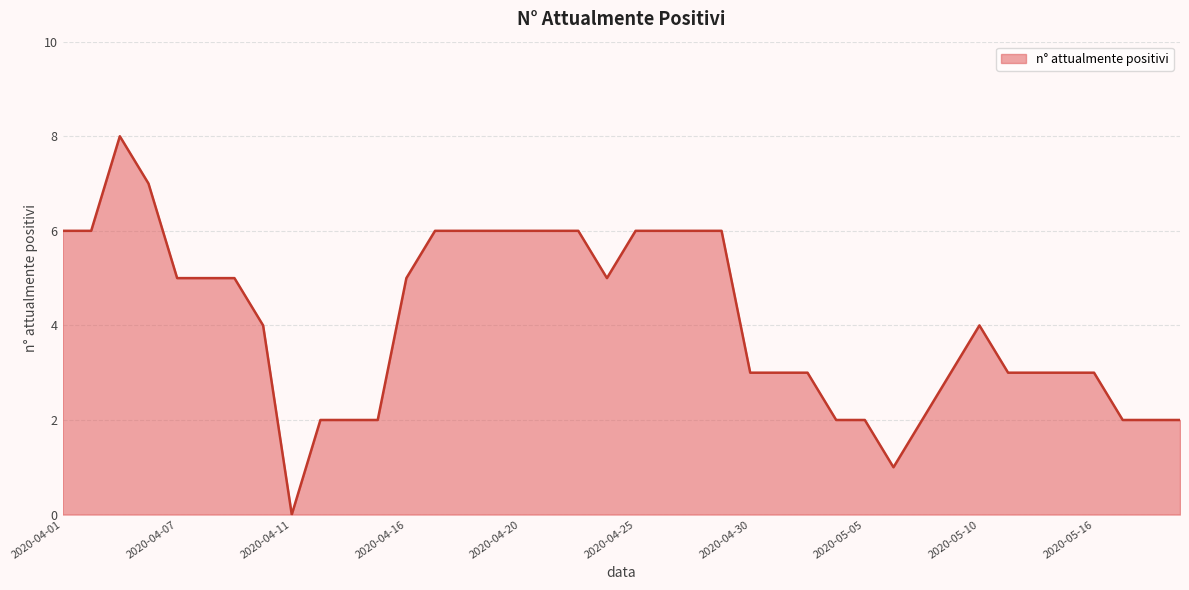

True or false: there are more than 0 points higher than both neighbors.

True